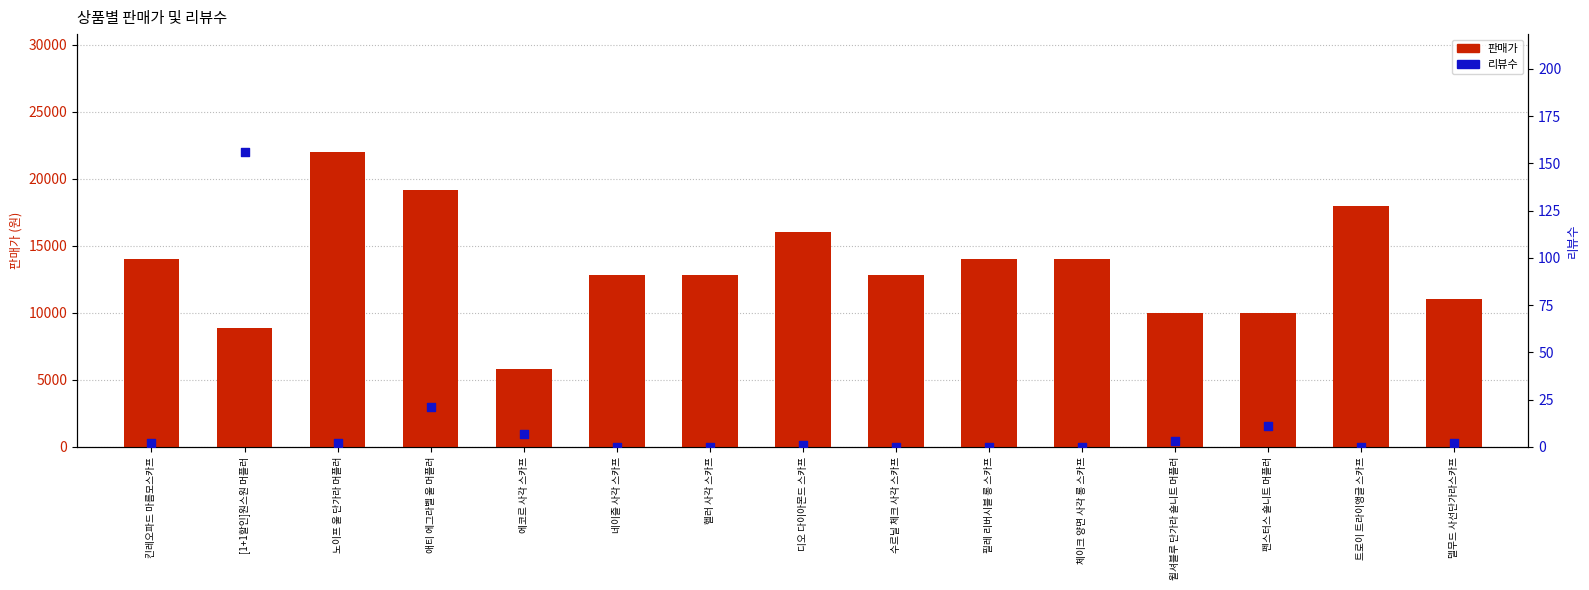

Which series contains the highest Y value?

판매가